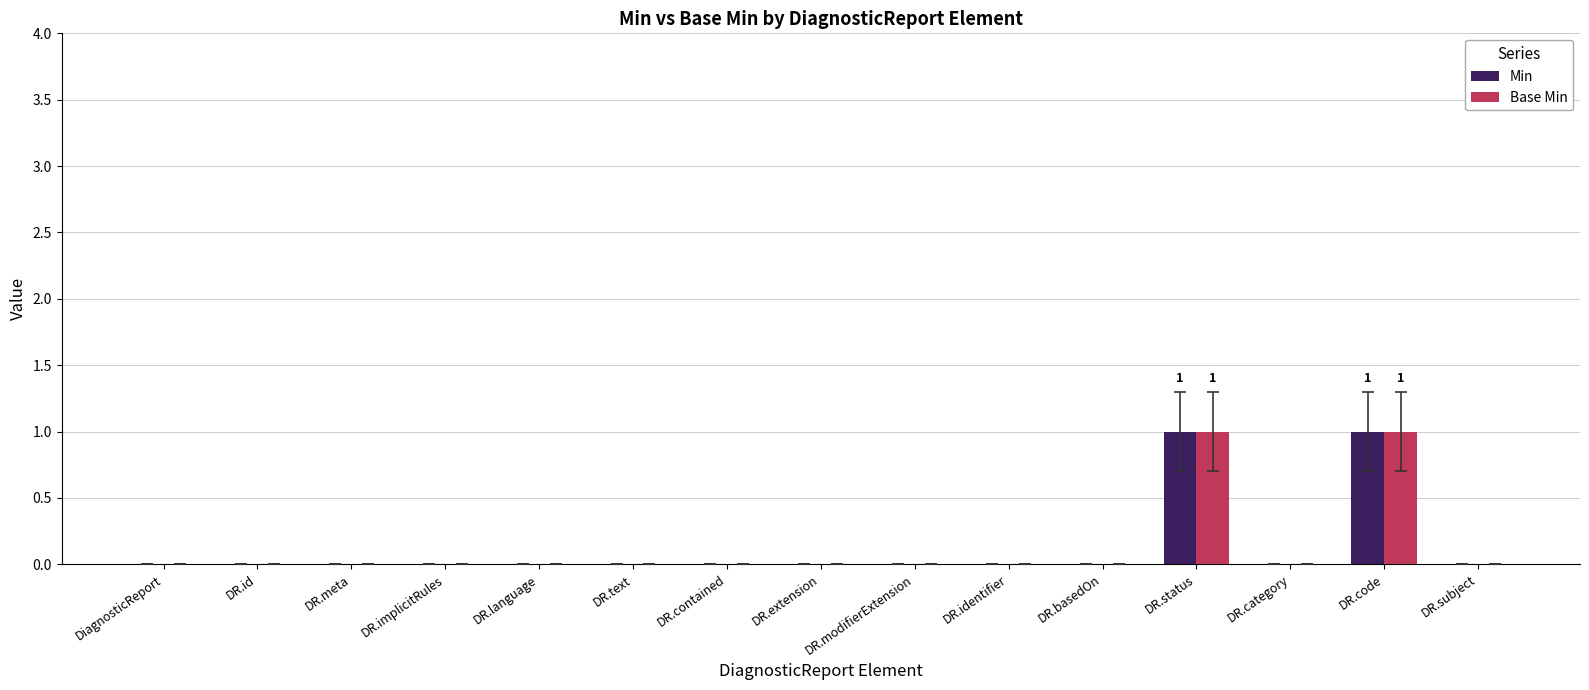

What are all the series names shown in the legend?

Min, Base Min